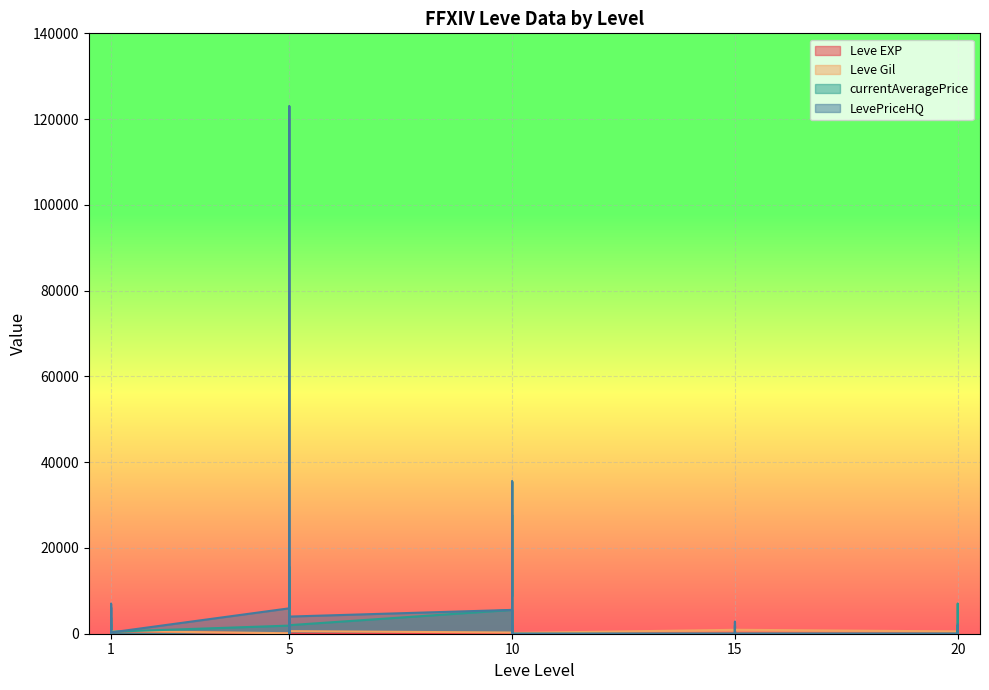

At 15, list the series in order from largest to smallest.

Leve Gil, Leve EXP, currentAveragePrice, LevePriceHQ